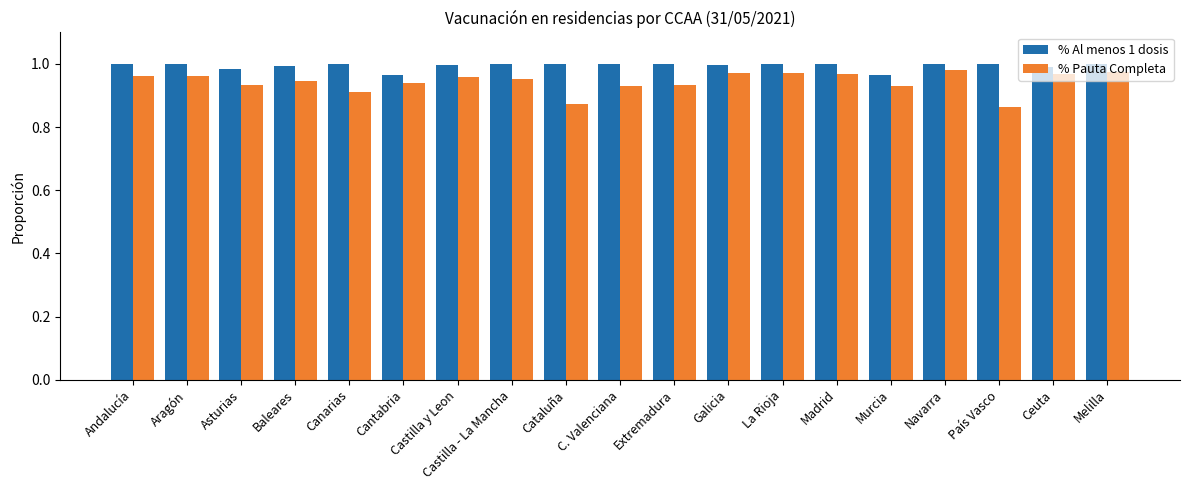

At C. Valenciana, list the series in order from largest to smallest.

% Al menos 1 dosis, % Pauta Completa